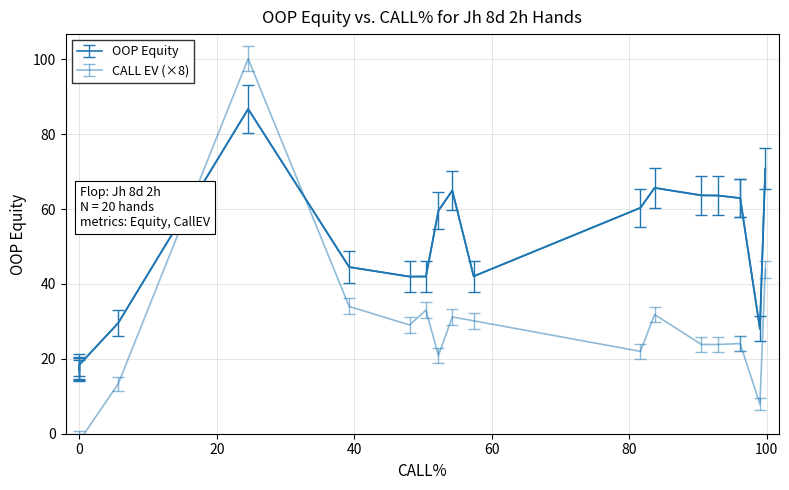

Is it true that OOP Equity equals 17.3 at 0.0?

True